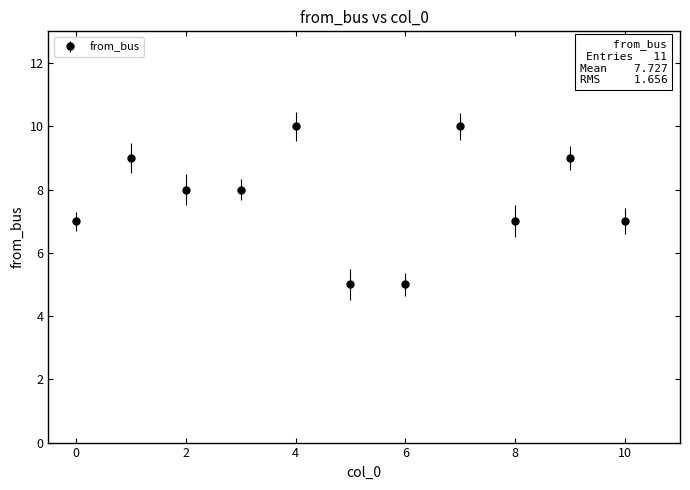

What is the sum of all values?

85